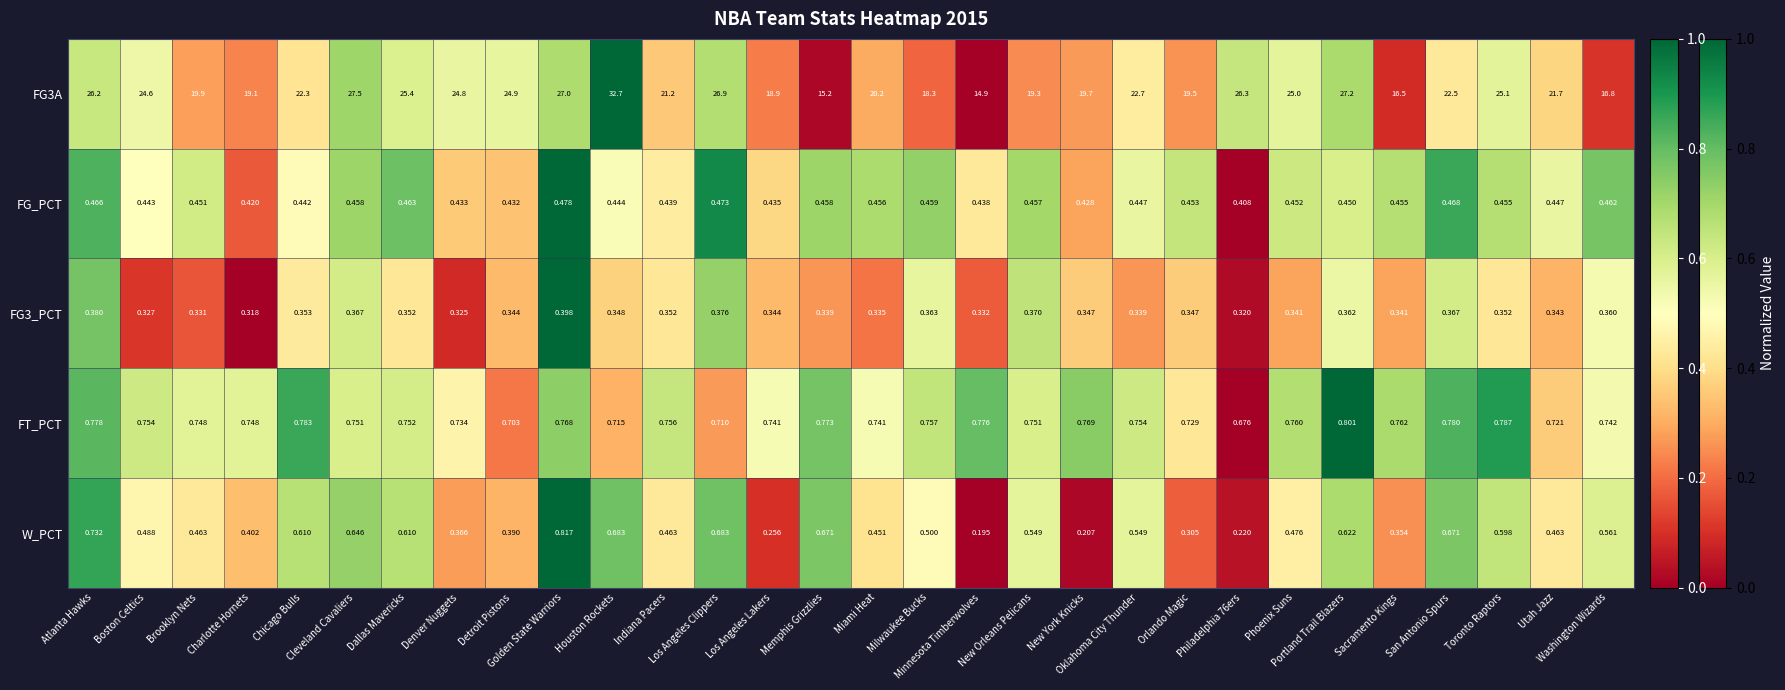

What is the difference between the highest and lowest values at Atlanta Hawks?

25.8